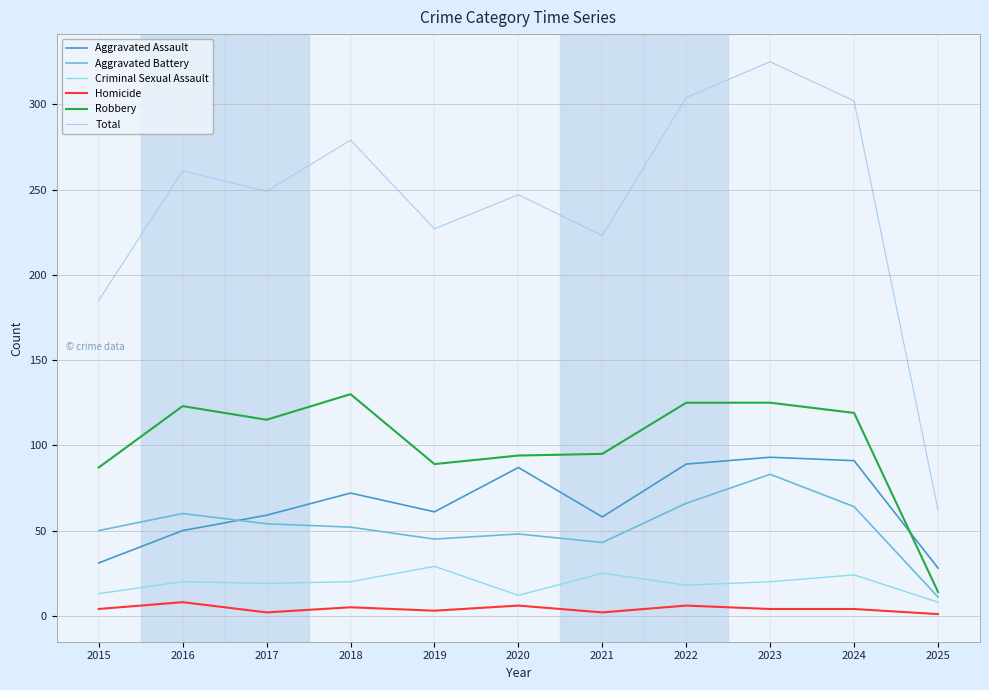

What is the minimum value shown in the chart?

1